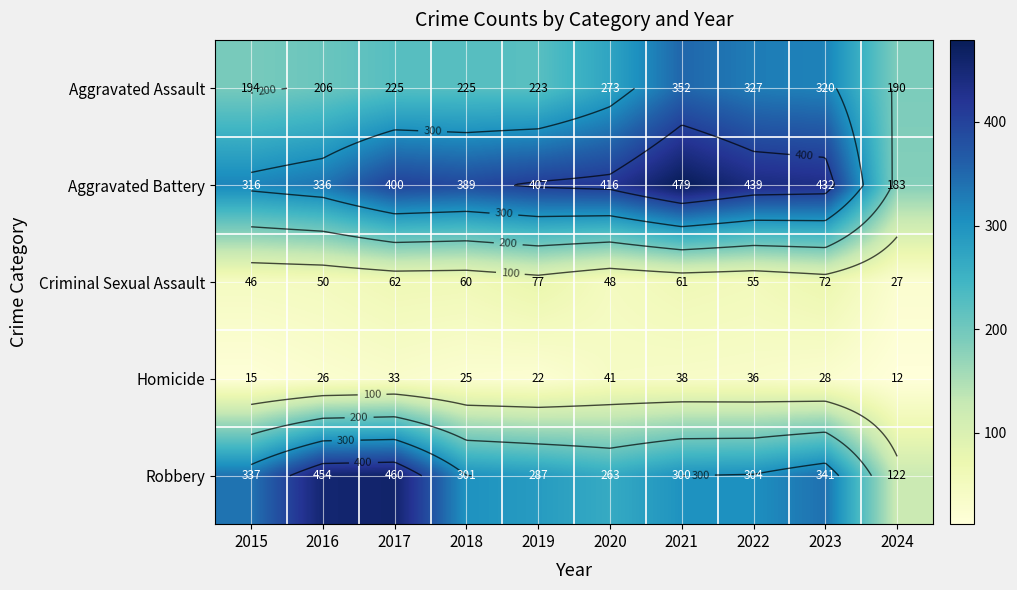

What is the difference between the maximum and minimum values in the Homicide series?

29